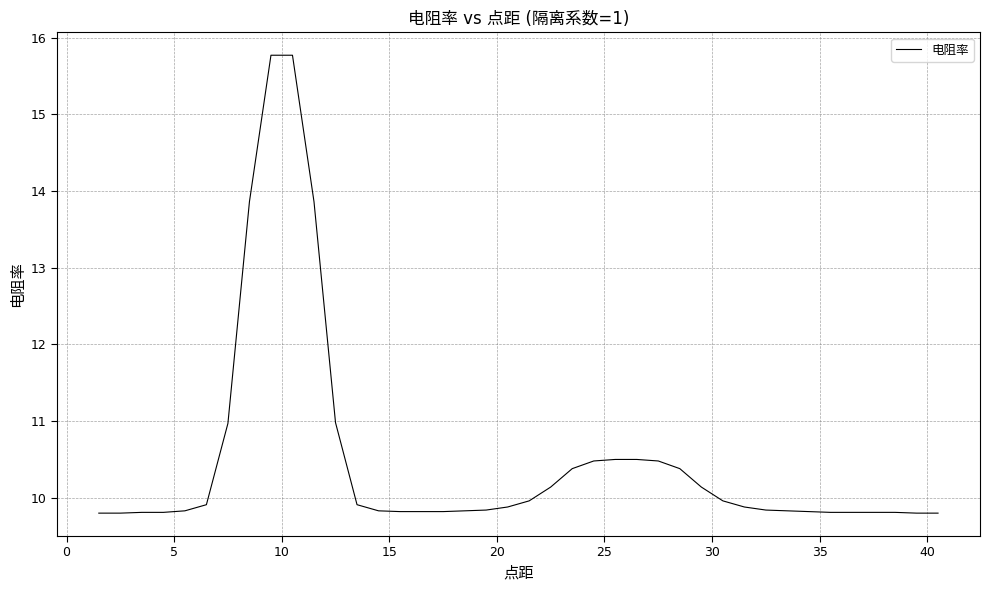

What is the smallest value displayed?

9.8